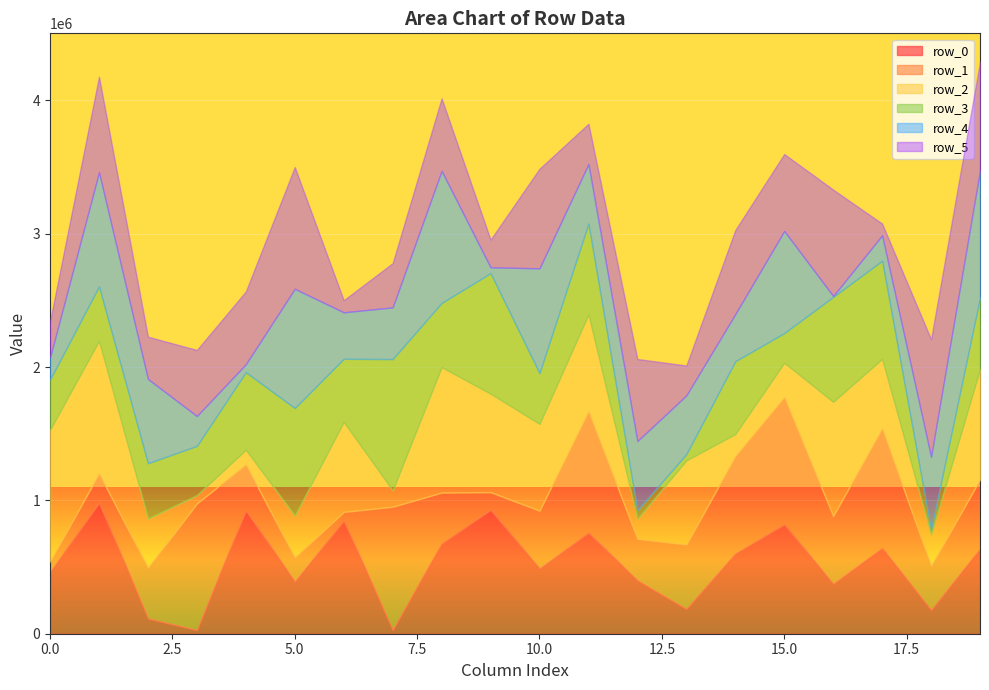

What are all the series names shown in the legend?

row_0, row_1, row_2, row_3, row_4, row_5